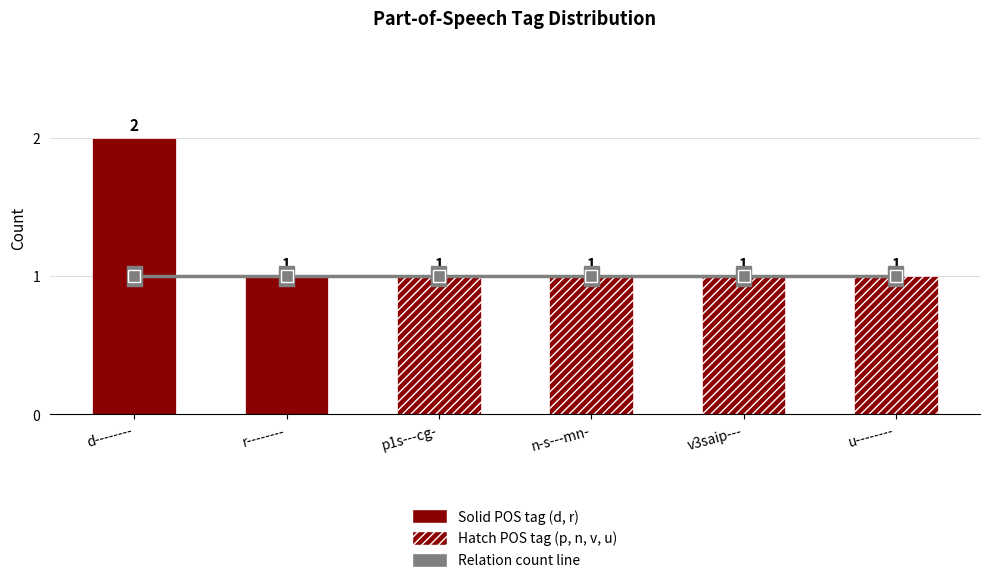

How many bars are there in total?

6